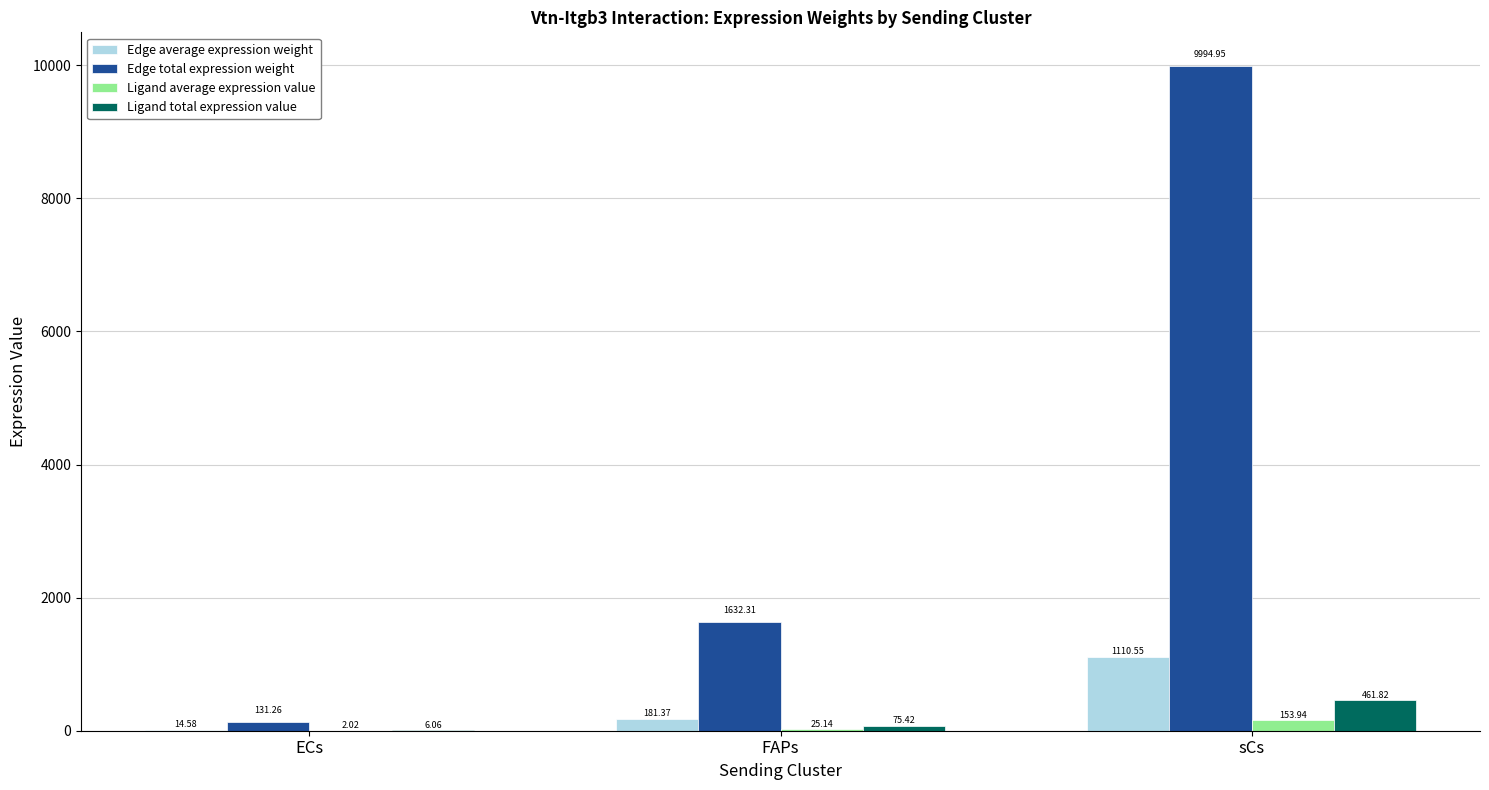

Between FAPs and sCs, which series saw the biggest shift?

Edge total expression weight